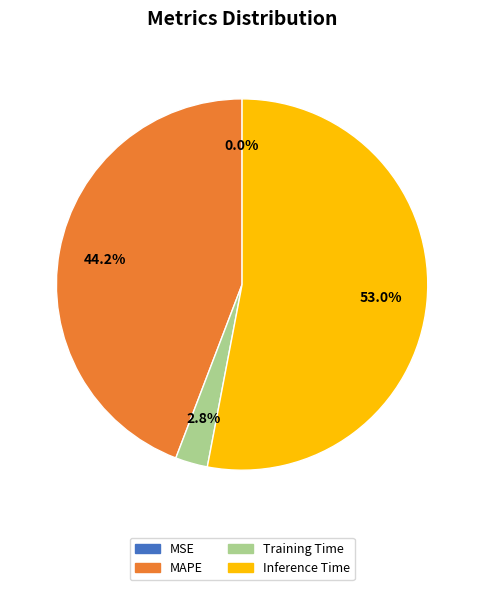

What is the largest slice in the pie chart?

Inference Time